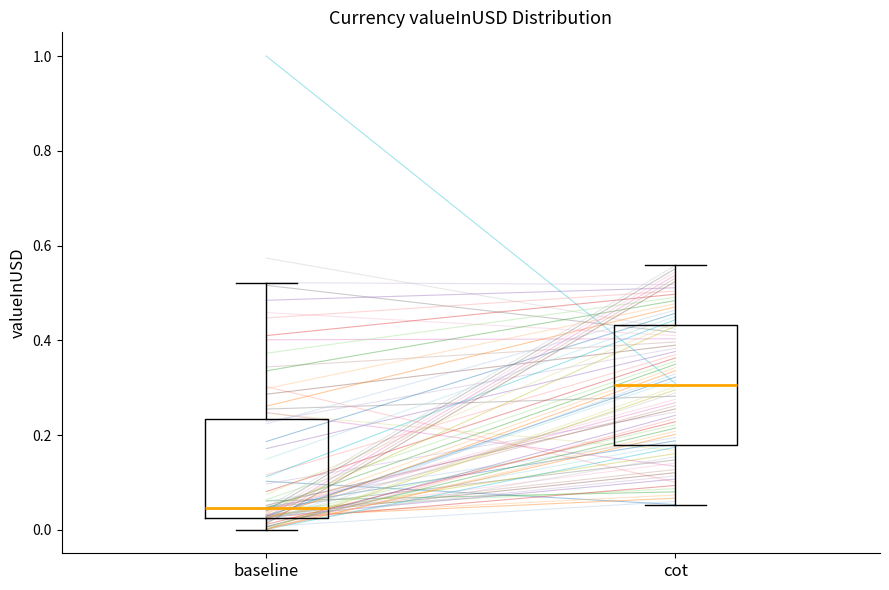

Comparing the boxes themselves (not the whiskers), which one is the tallest?

cot